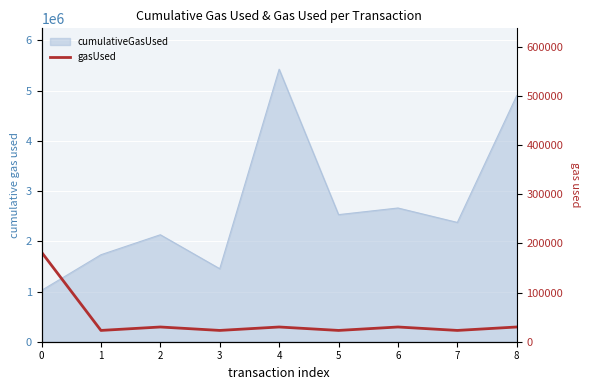

What is the ratio of the value at 5 to the value at 8?

0.8